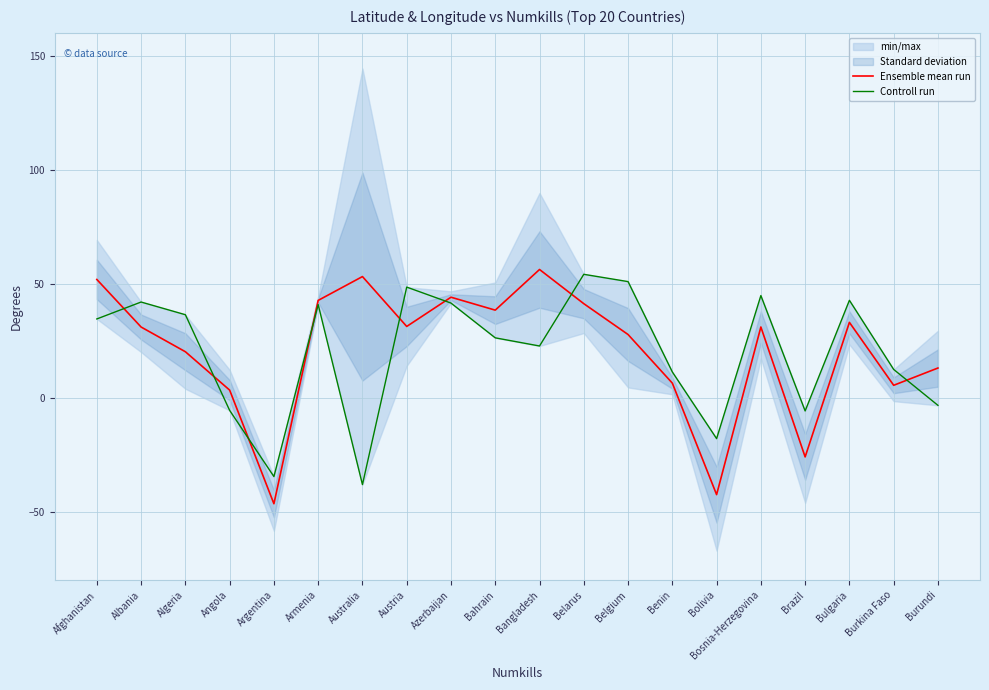

Which has a higher value, Bahrain or Afghanistan?

Afghanistan